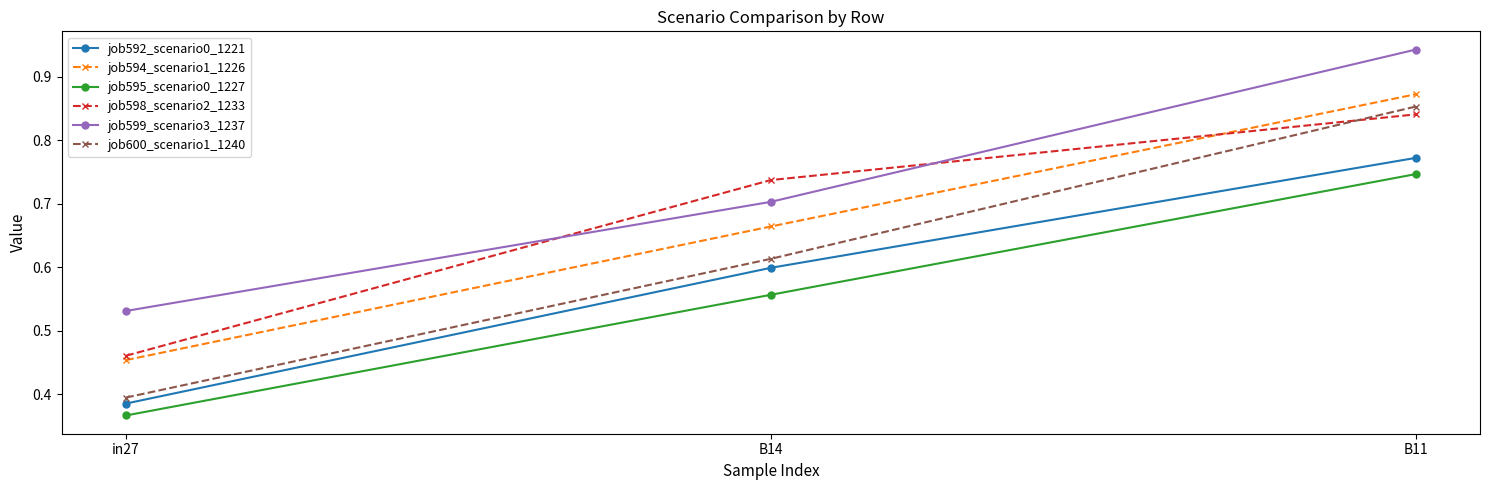

What is the difference between the job598_scenario2_1233 values at B14 and B11?

0.1